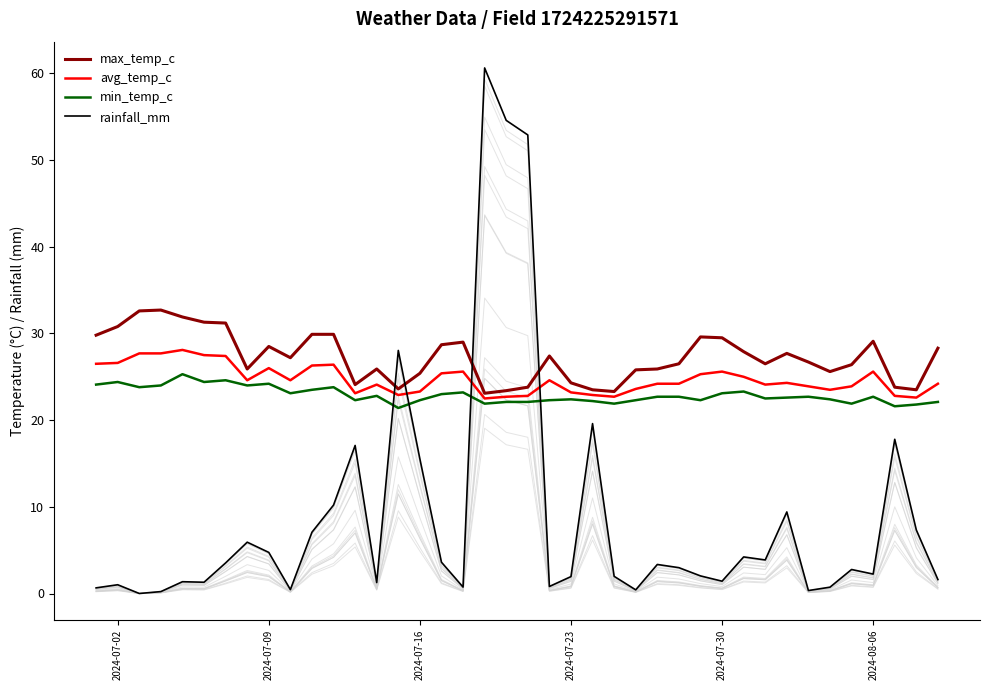

What is the minimum value for min_temp_c?

21.4